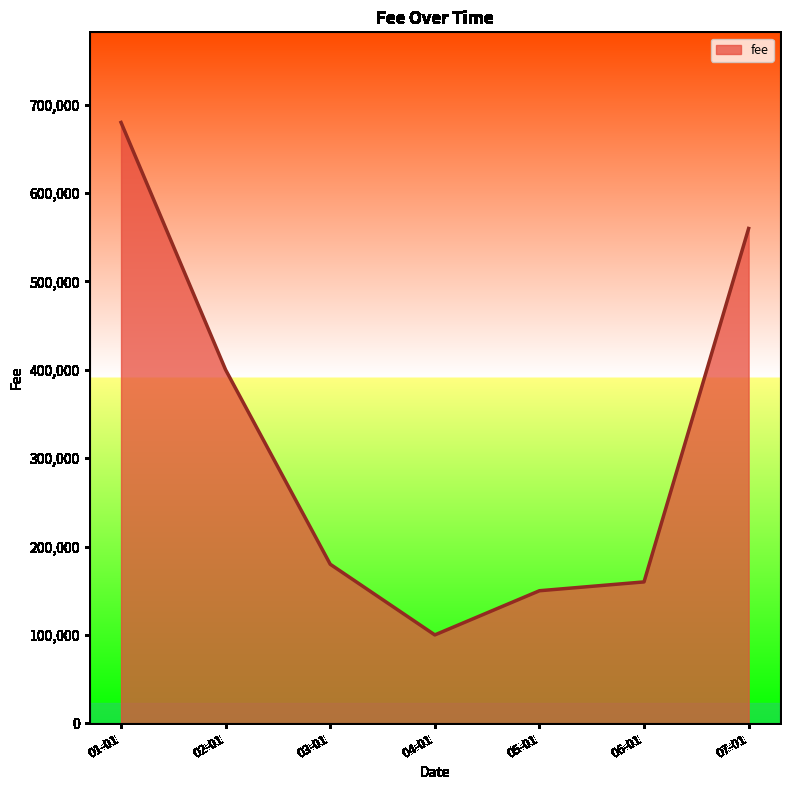

How many lines are shown in the chart?

1